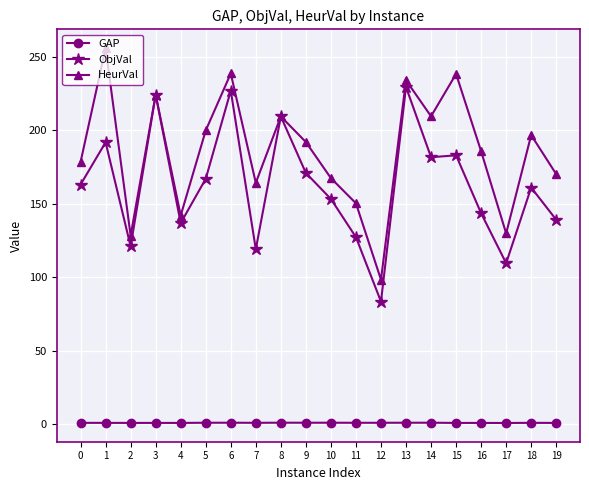

Does the chart have visible grid lines?

Yes